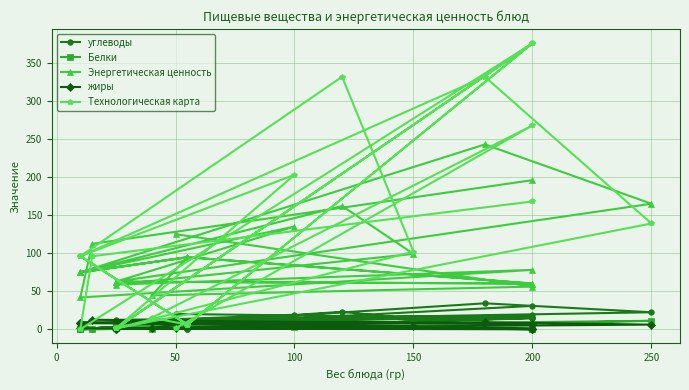

True or false: Белки has a value of 6.5 at 50.

True